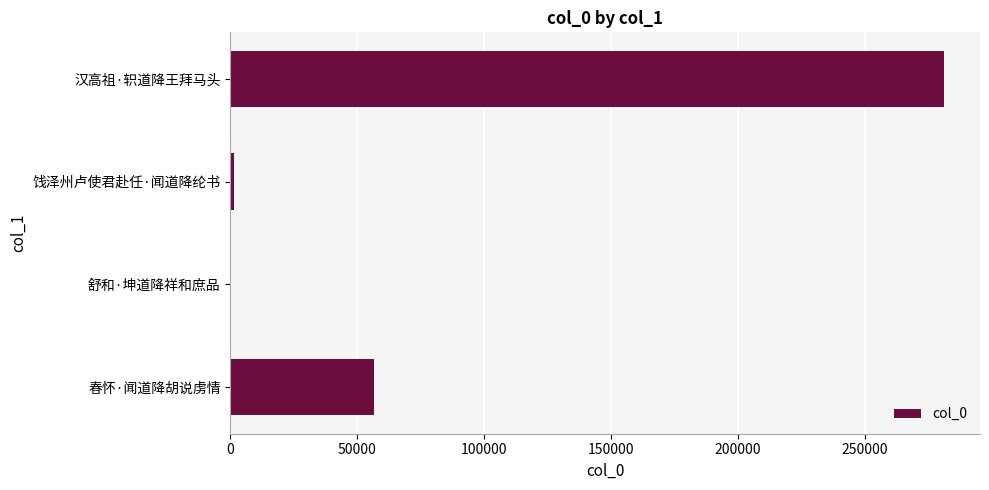

Count the number of data series in this chart.

1